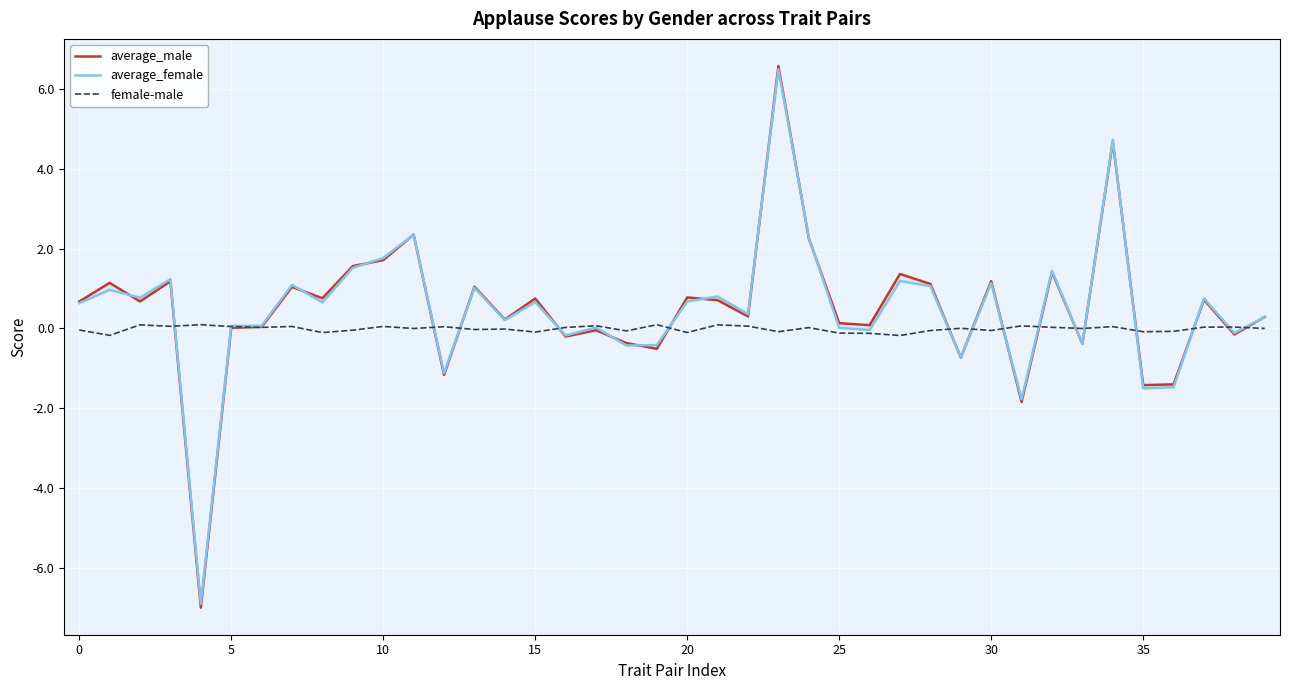

Reading right to left, list all the values displayed in this chart.

average_male: 0.3	-0.1	0.7	-1.4	-1.4	4.7	-0.4	1.4	-1.8	1.2	-0.7	1.1	1.4	0.1	0.1	2.3	6.6	0.3	0.7	0.8	-0.5	-0.4	-0.0	-0.2	0.8	0.2	1.0	-1.2	2.4	1.7	1.6	0.8	1.0	0.0	0.0	-7.0	1.2	0.7	1.1	0.7
average_female: 0.3	-0.1	0.8	-1.5	-1.5	4.7	-0.4	1.4	-1.8	1.1	-0.7	1.1	1.2	-0.0	0.0	2.3	6.5	0.4	0.8	0.7	-0.4	-0.4	0.0	-0.2	0.7	0.2	1.0	-1.1	2.4	1.8	1.5	0.7	1.1	0.1	0.1	-6.9	1.2	0.8	1.0	0.6
female-male: -0.0	0.0	0.0	-0.1	-0.1	0.0	-0.0	0.0	0.1	-0.1	0.0	-0.1	-0.2	-0.1	-0.1	0.0	-0.1	0.1	0.1	-0.1	0.1	-0.1	0.1	0.0	-0.1	-0.0	-0.0	0.0	-0.0	0.1	-0.0	-0.1	0.1	0.0	0.0	0.1	0.1	0.1	-0.2	-0.0